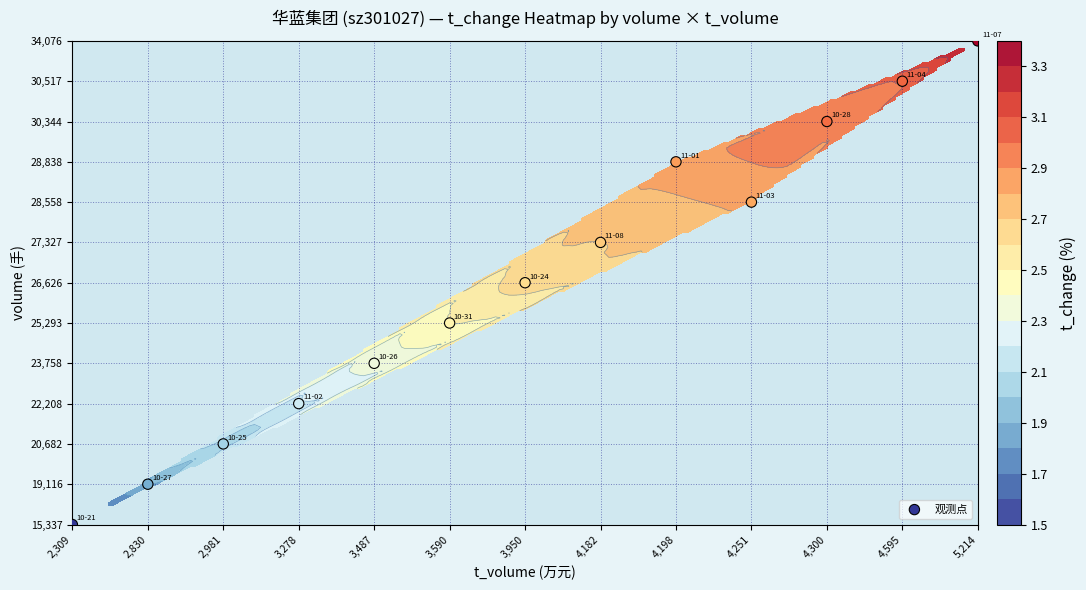

Which category has the lowest value across all series?

2,309